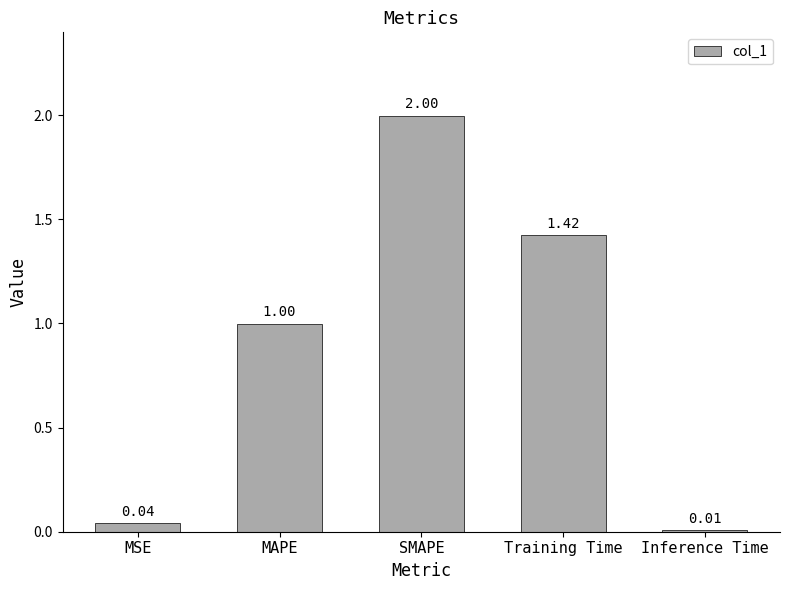

Read the value at MAPE.

1.0